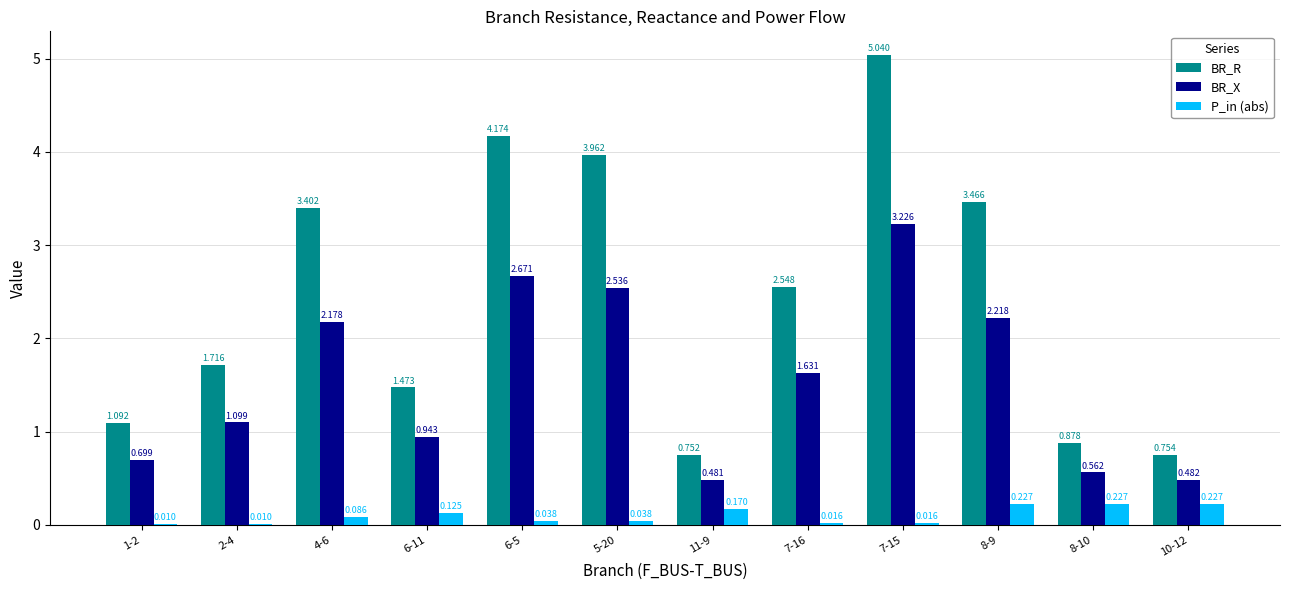

Is the value of BR_R at 8-9 greater than the value of P_in (abs) at 6-11?

Yes